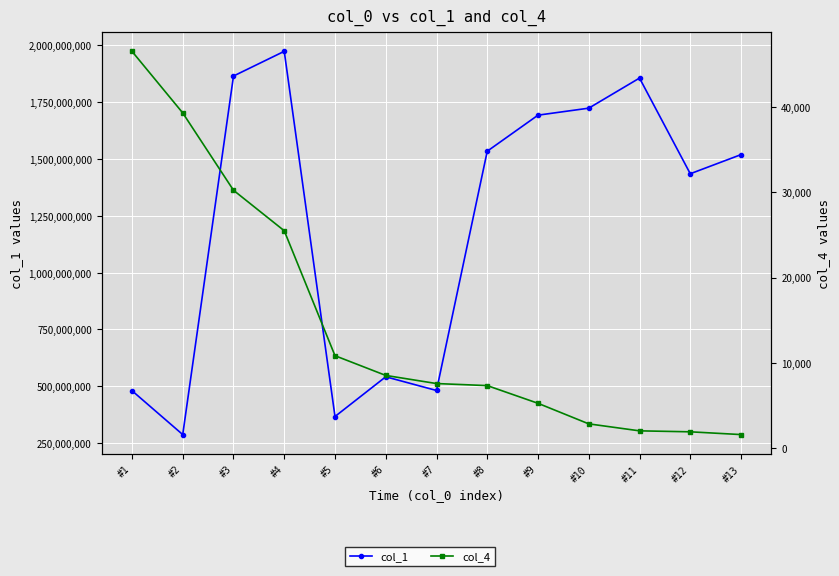

True or false: col_1 and col_4 intersect in this chart.

False